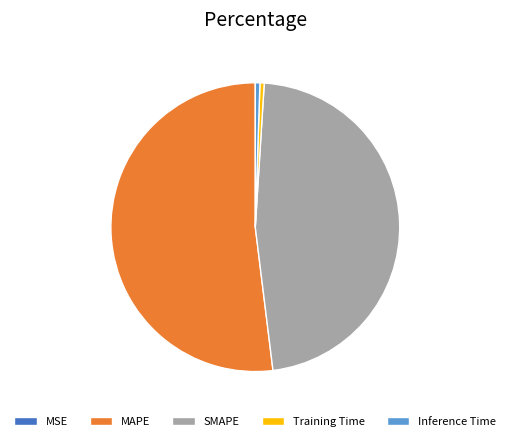

Is the sum of SMAPE and Training Time greater than half?

No